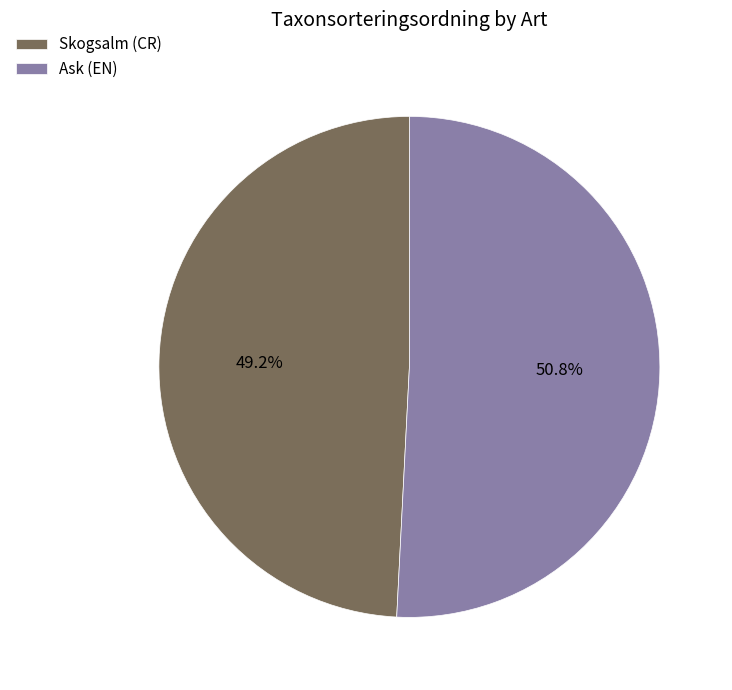

To the nearest percent, what percentage of the pie is Skogsalm (CR)?

49%